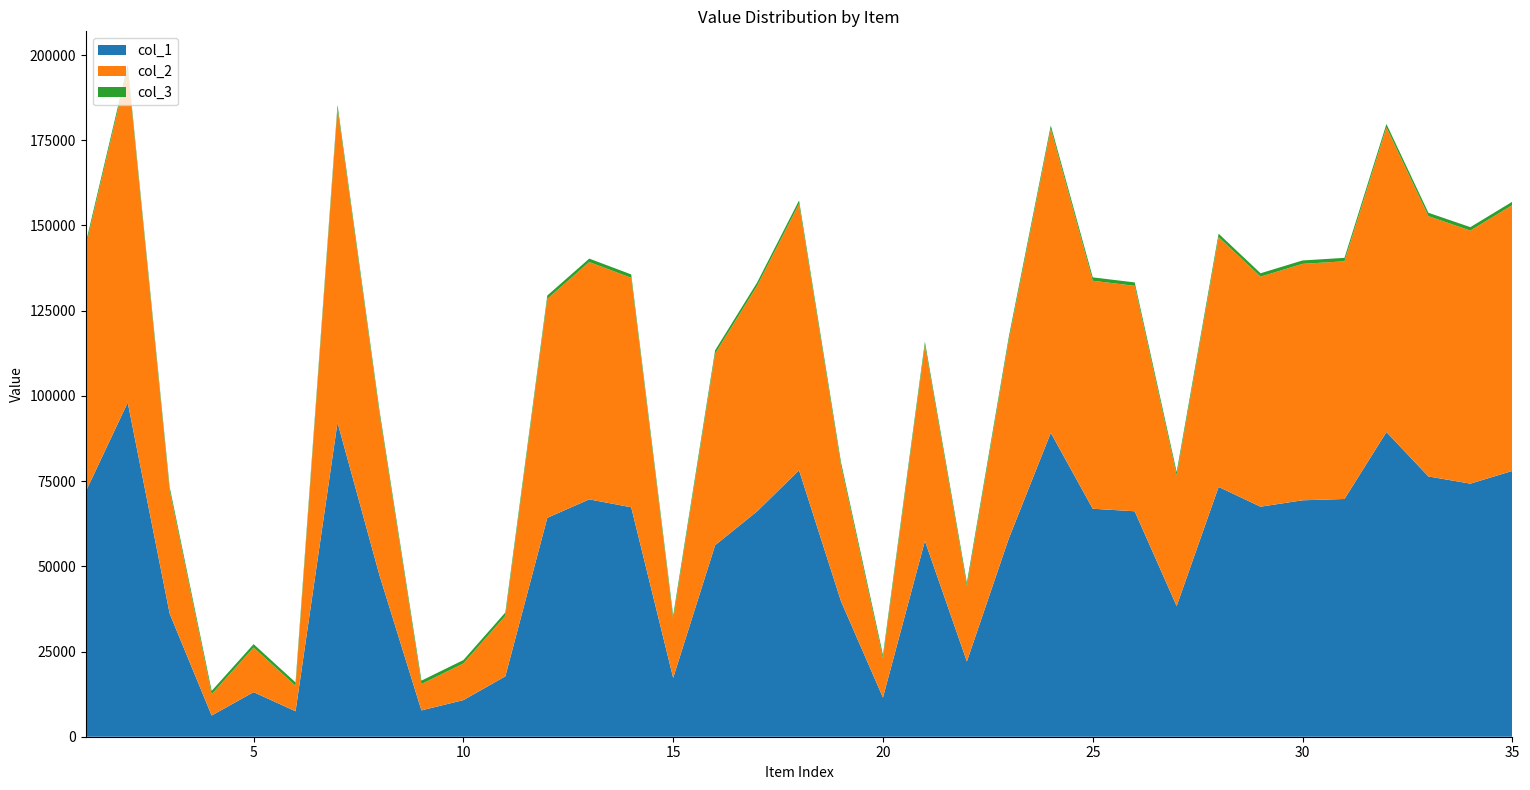

Reading right to left, what are all the values shown in this chart?

col_1: 77980	74251	76362	89382	69746	69364	67487	73292	38330	66143	66886	89168	58176	22077	57445	11496	39749	78172	66123	56191	17271	67316	69636	64224	17728	10744	7728	47372	92194	7466	13082	6224	36099	98047	71932
col_2: 77980	74251	76362	89382	69746	69364	67487	73292	38330	66143	66886	89168	58176	22077	57445	11496	39749	78172	66123	56191	17271	67316	69636	64224	17728	10744	7728	47372	92194	7466	13082	6224	36099	98047	71932
col_3: 1	1	1	1	1	1	1	1	1	1	1	1	1	1	1	1	1	1	1	1	1	1	1	1	1	1	1	1	1	1	1	1	1	1	1